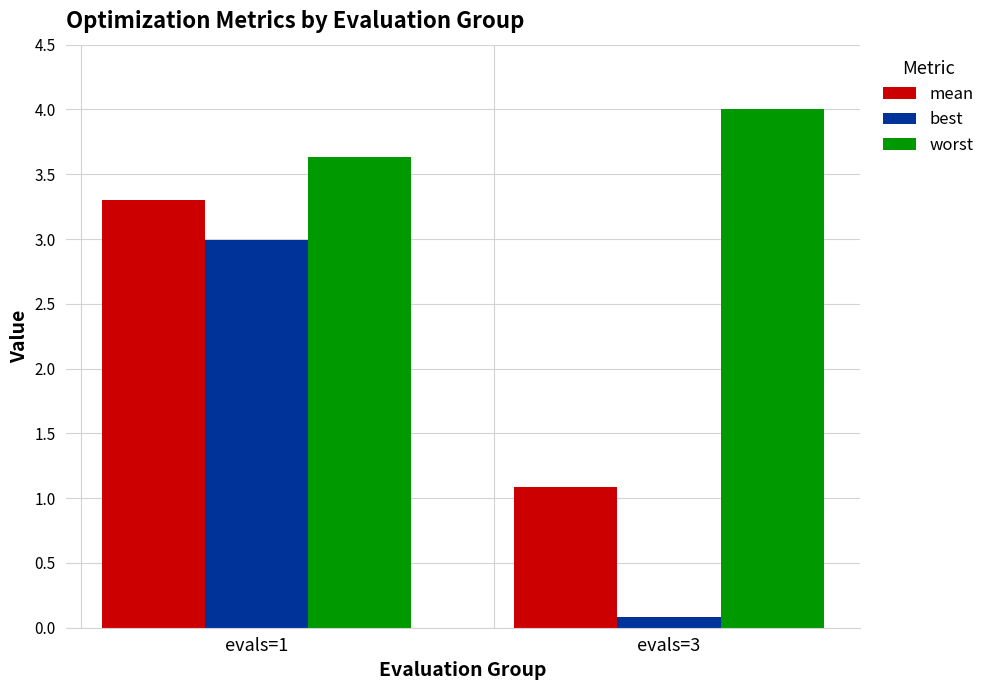

What is the value of the worst bar at the 2nd from the left?

4.0